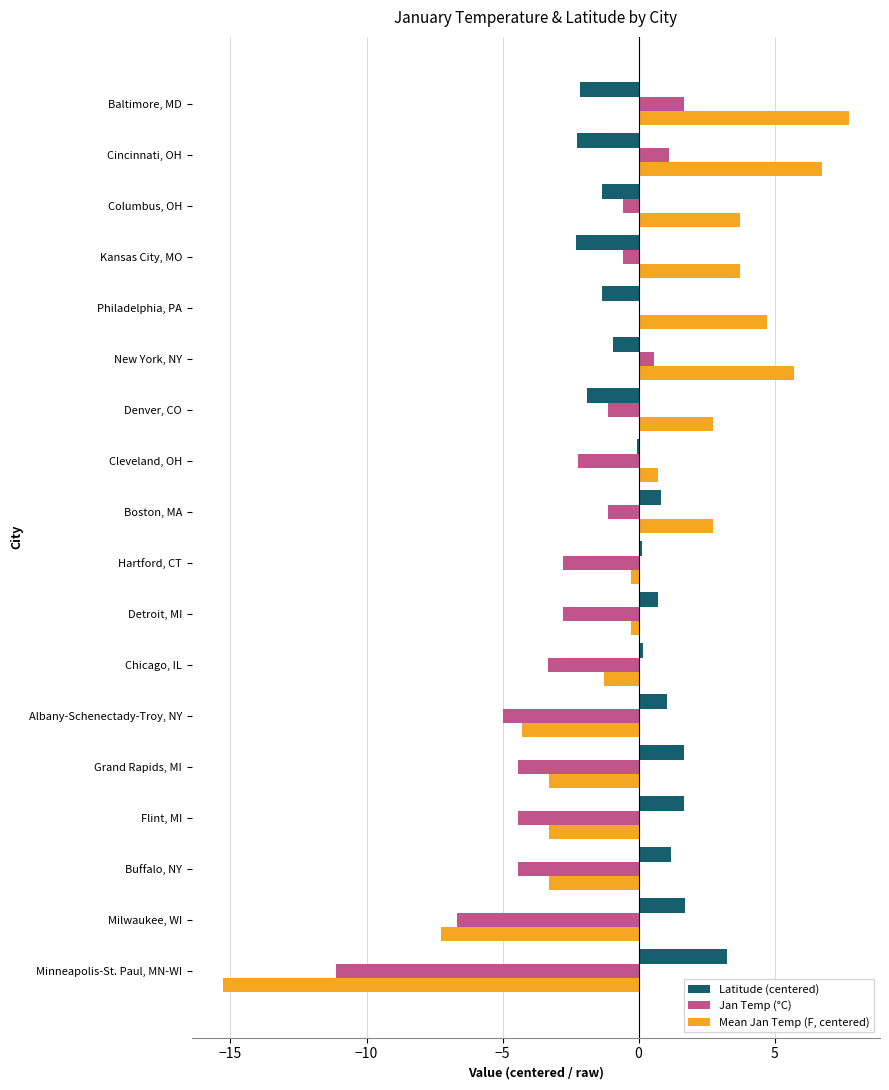

Is it true that Latitude (centered) equals -2.3 at Cincinnati, OH?

True